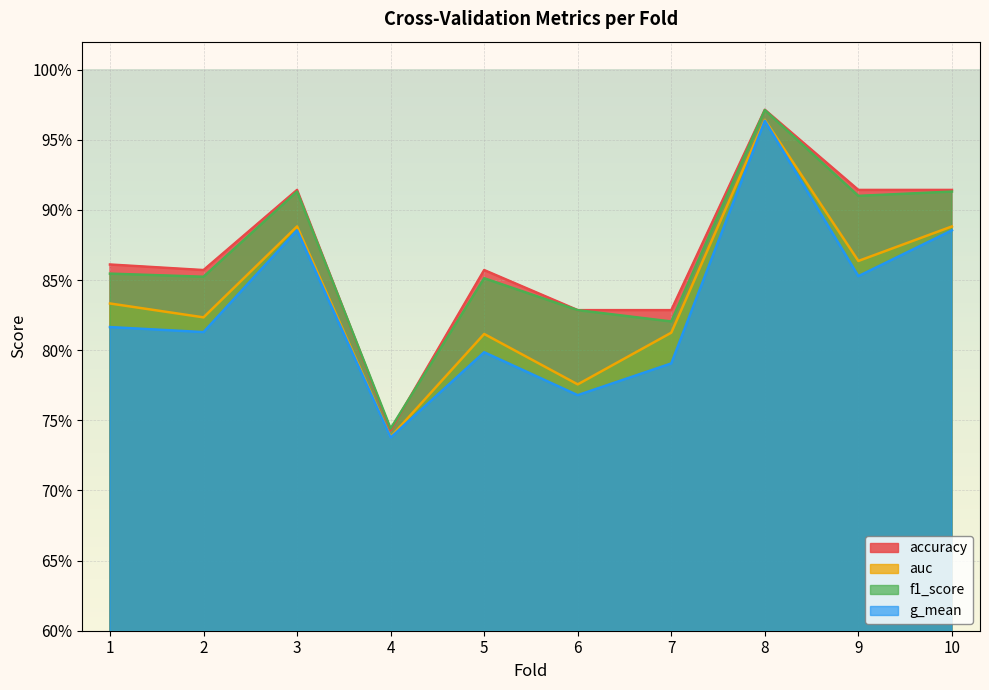

What is the value of the auc point at the 8th from the left?

1.0